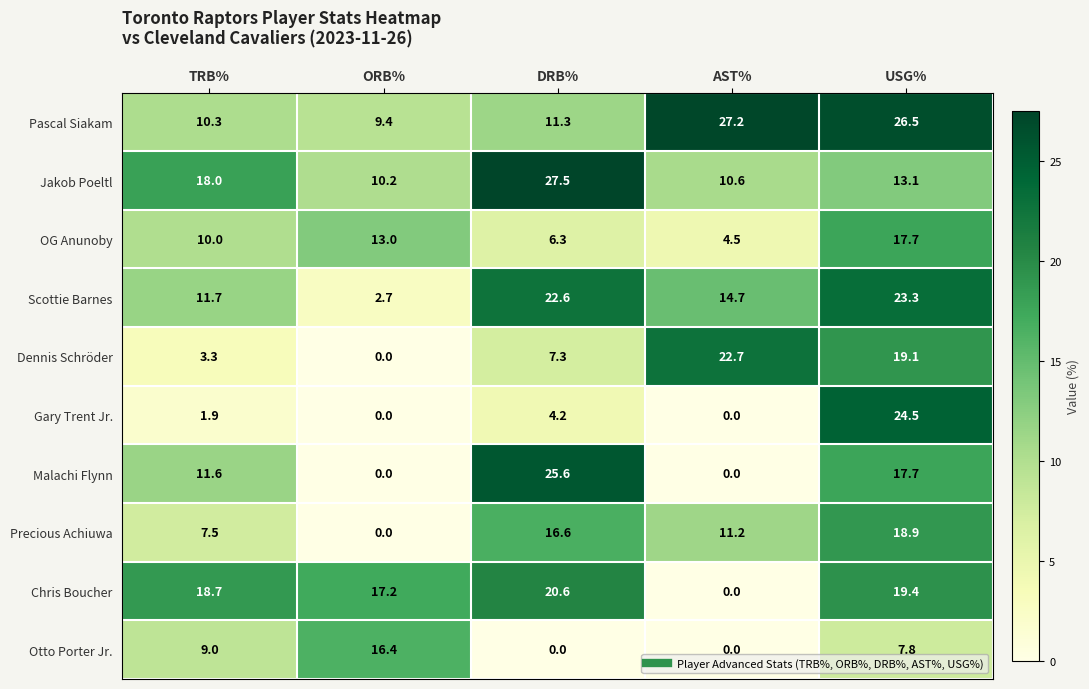

What is the sum of all Scottie Barnes values?

75.0